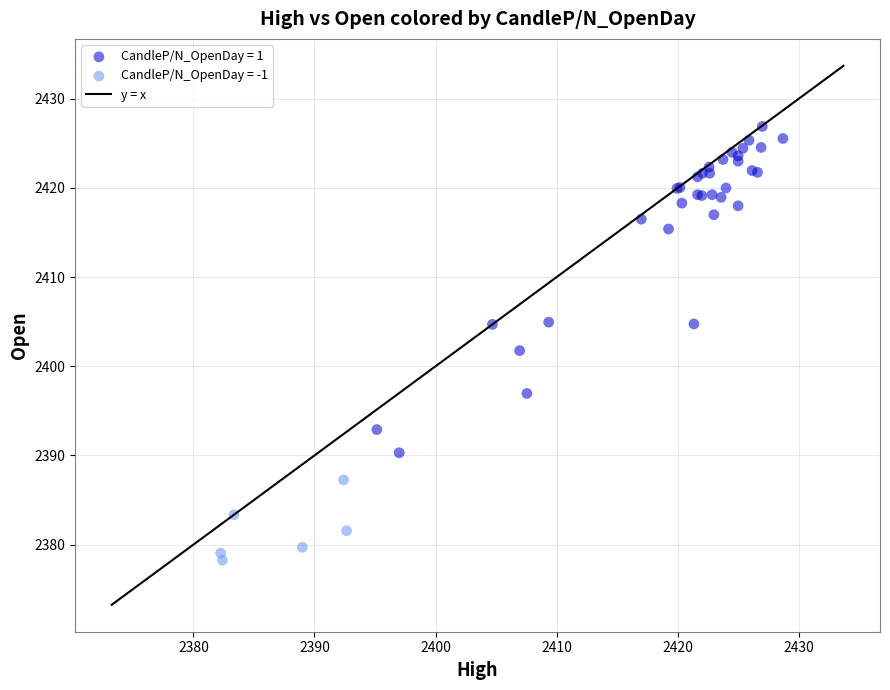

Which series contains the highest Y value?

CandleP/N_OpenDay = 1